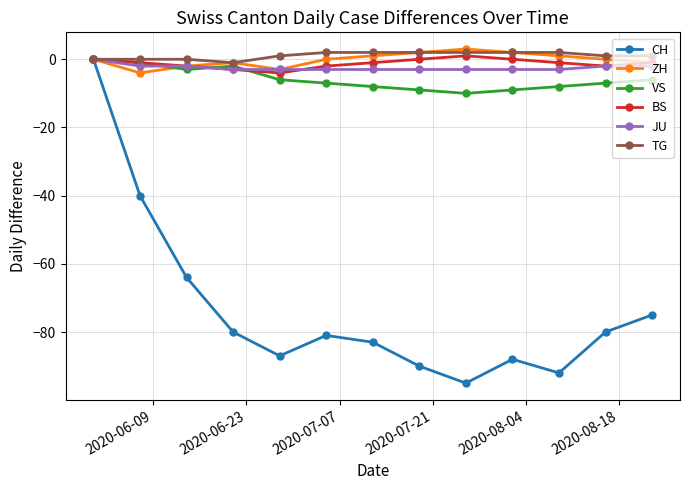

In CH, how many points are higher than both neighbors (excluding endpoints)?

2